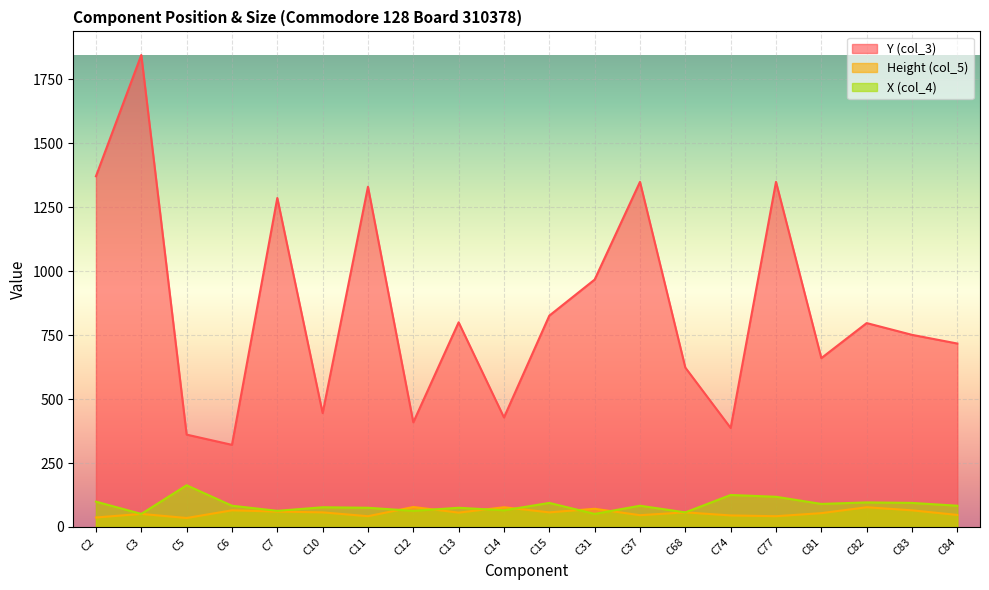

True or false: Height (col_5) and X (col_4) cross at least once.

True